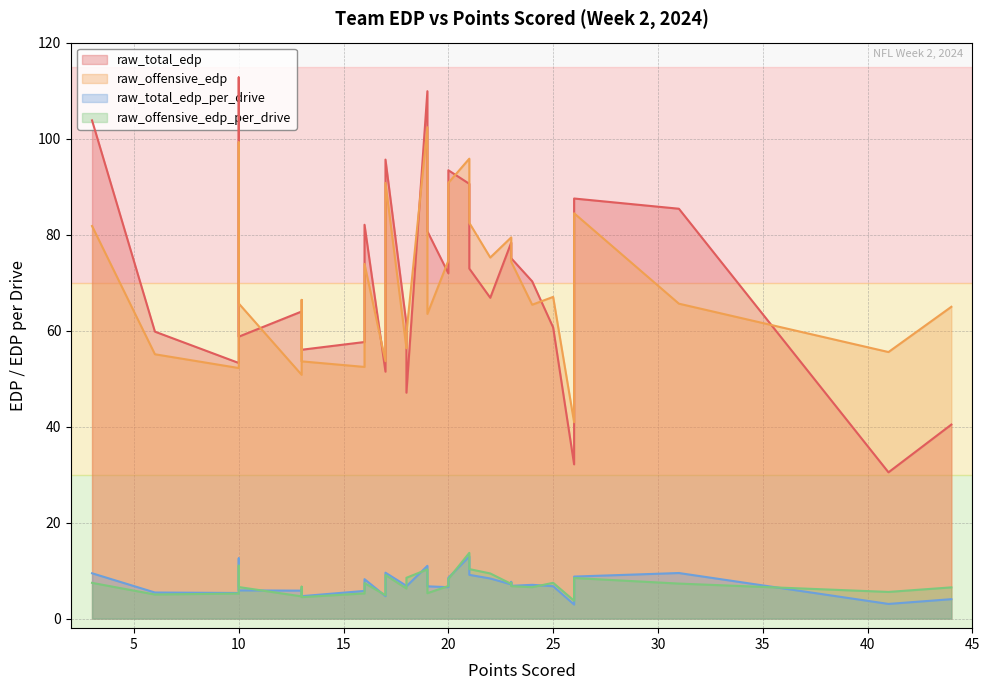

What is the value of the raw_total_edp point at the 24th from the left?

47.1